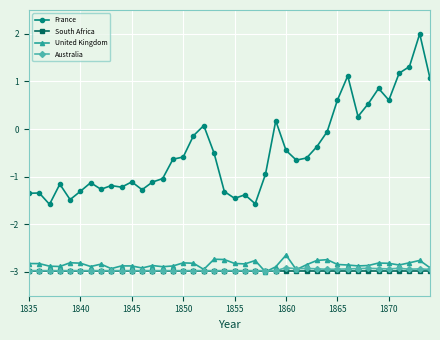

True or false: France and Australia intersect in this chart.

False